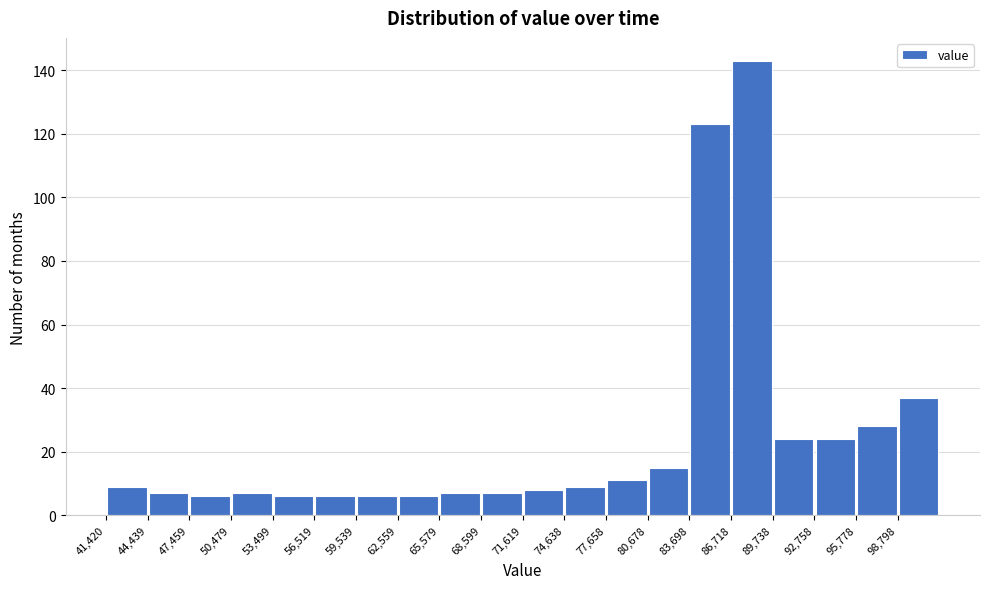

Which range on the x-axis has the tallest bar?

86500 to 89500